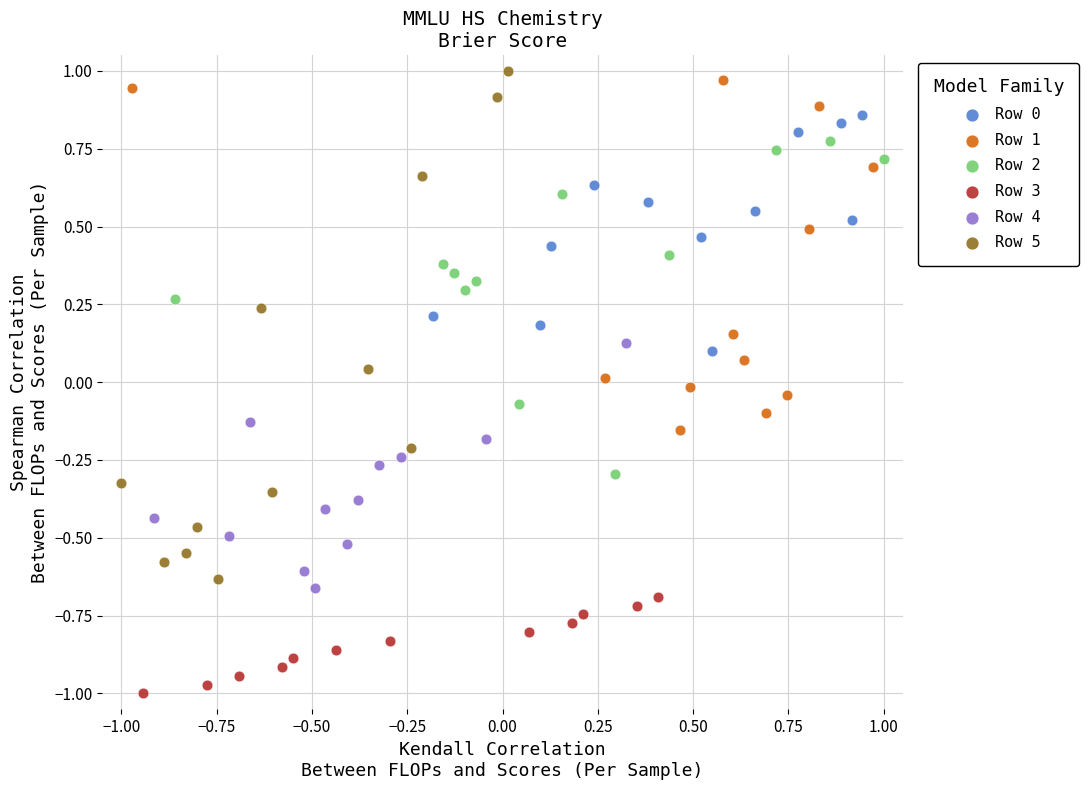

Which series contains the highest Y value?

Row 5